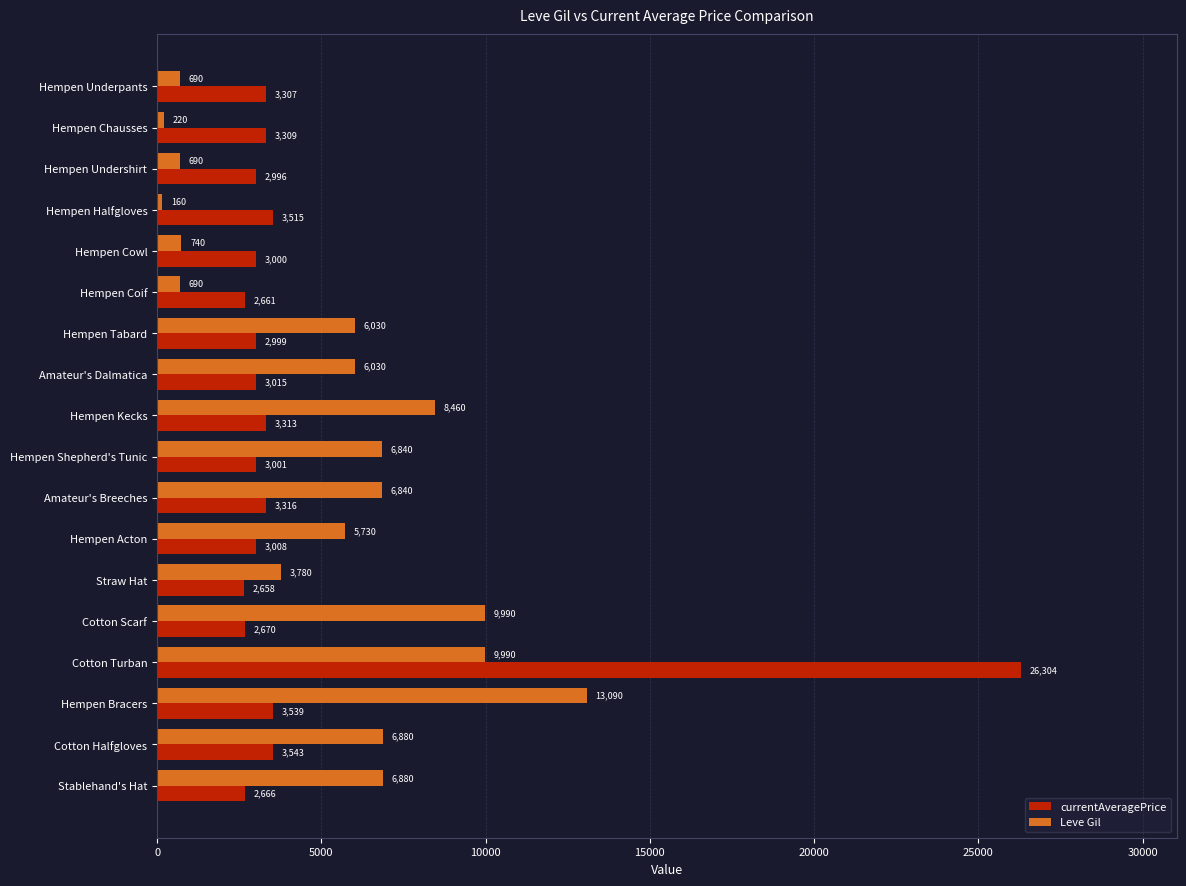

At which category does the chart reach its peak across all series?

Cotton Turban